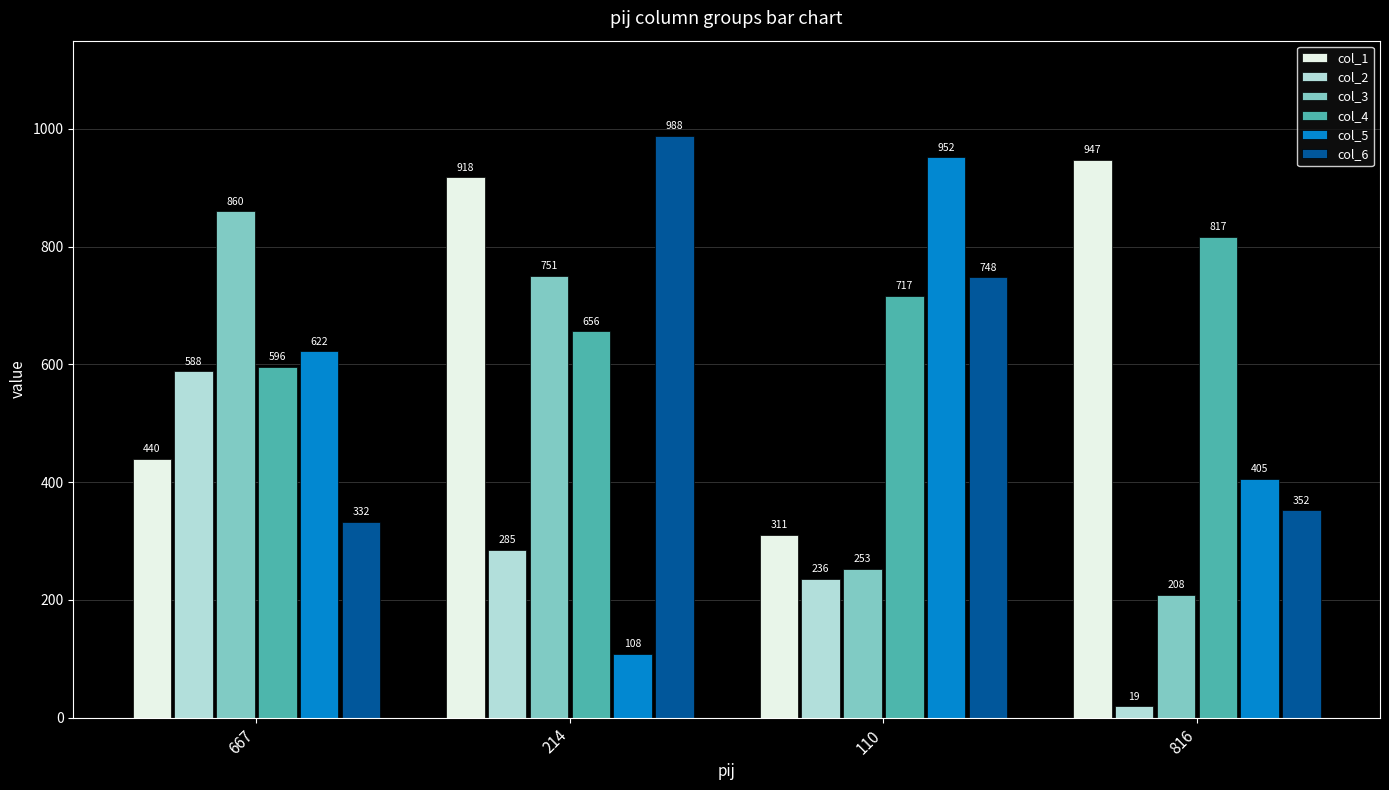

How many data points in col_3 are less than 751?

2